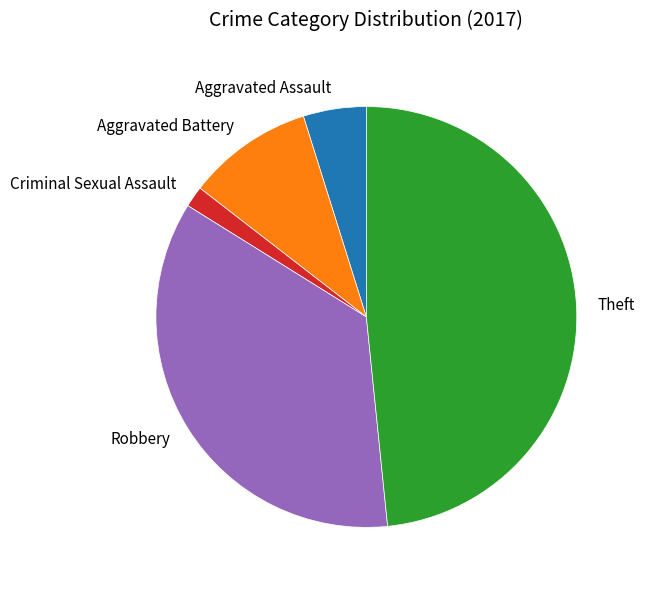

The Aggravated Battery slice represents 1% of the pie. True or false?

False